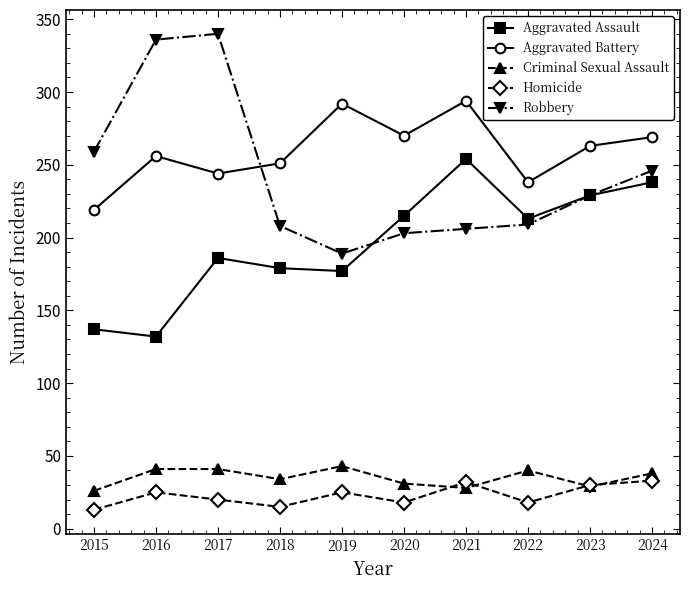

True or false: Robbery has a value of 340 at 2017.

True